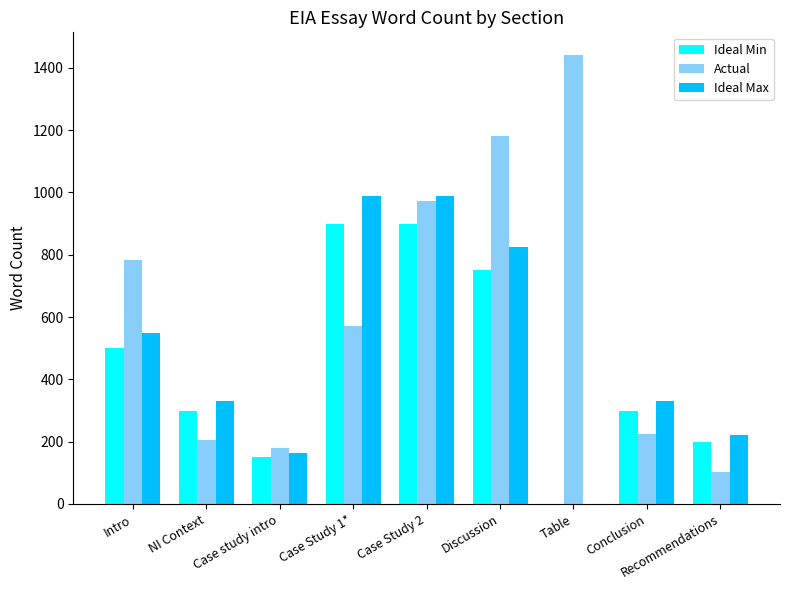

How many groups of bars are there?

9